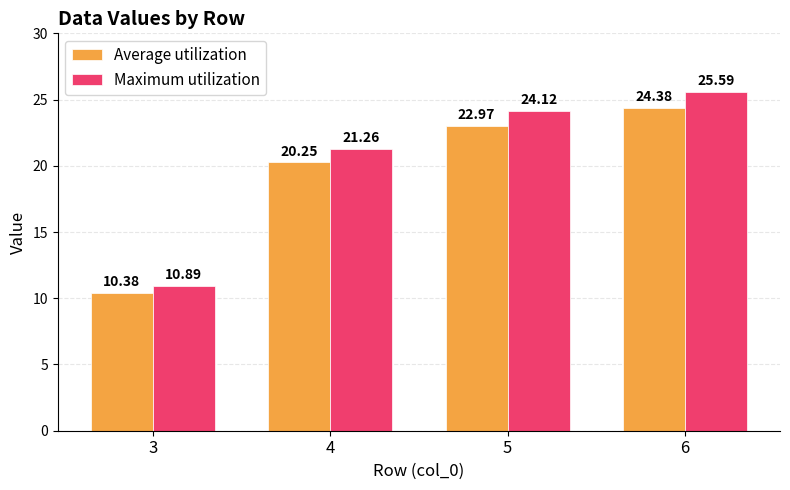

What is the average value of the Maximum utilization series?

20.5